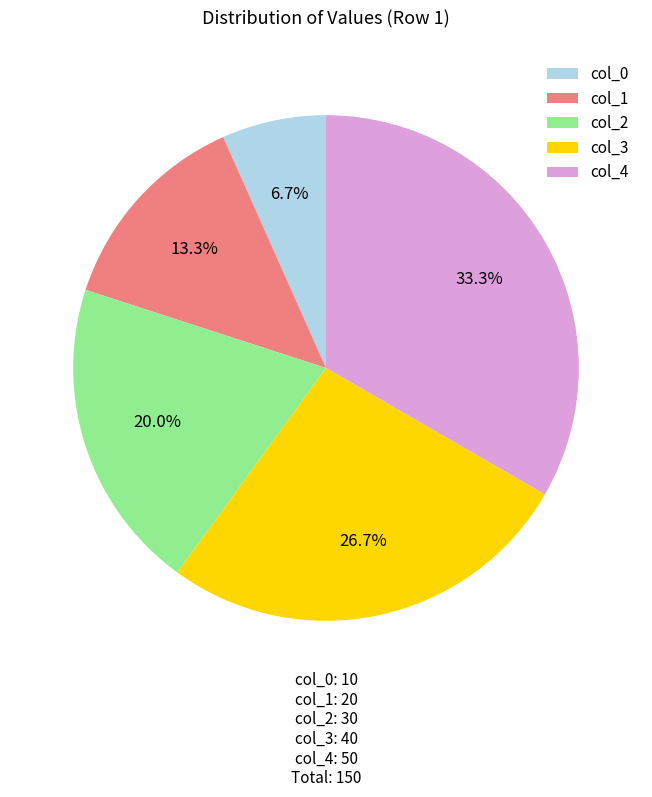

What percentage is the col_2 slice, to the nearest percent?

20%